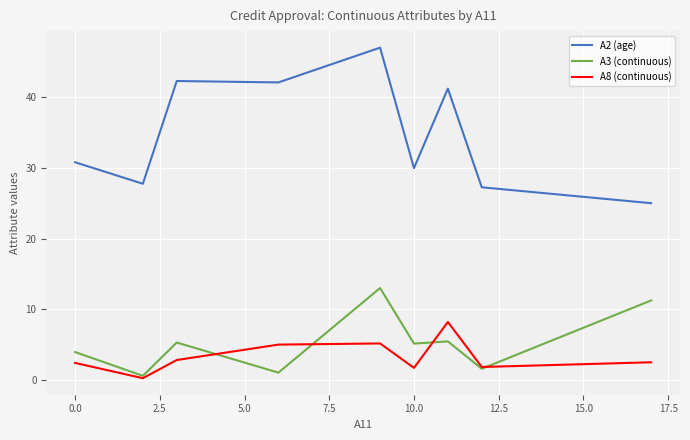

What is the highest value of the A3 (continuous) series?

13.0